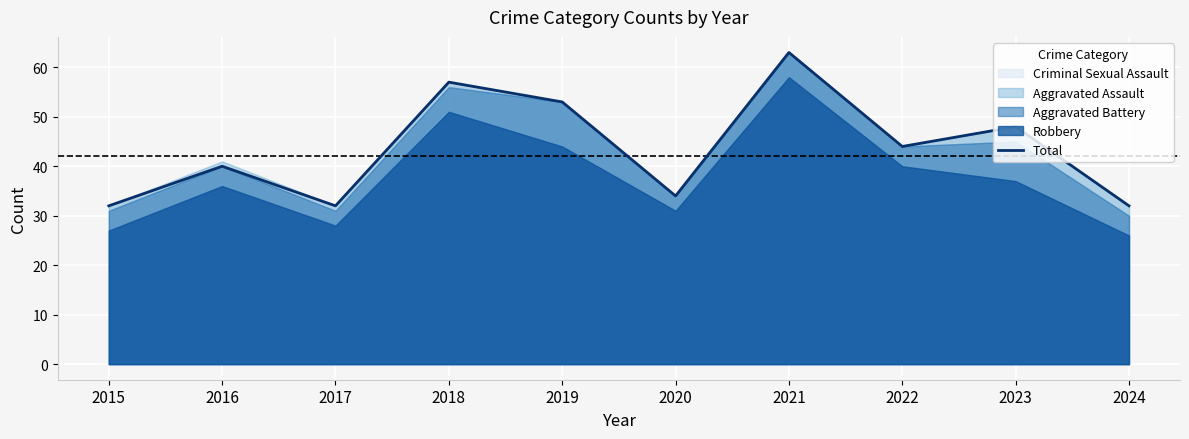

Reading left to right, extract all data points from this chart.

32	40	32	57	53	34	63	44	48	32